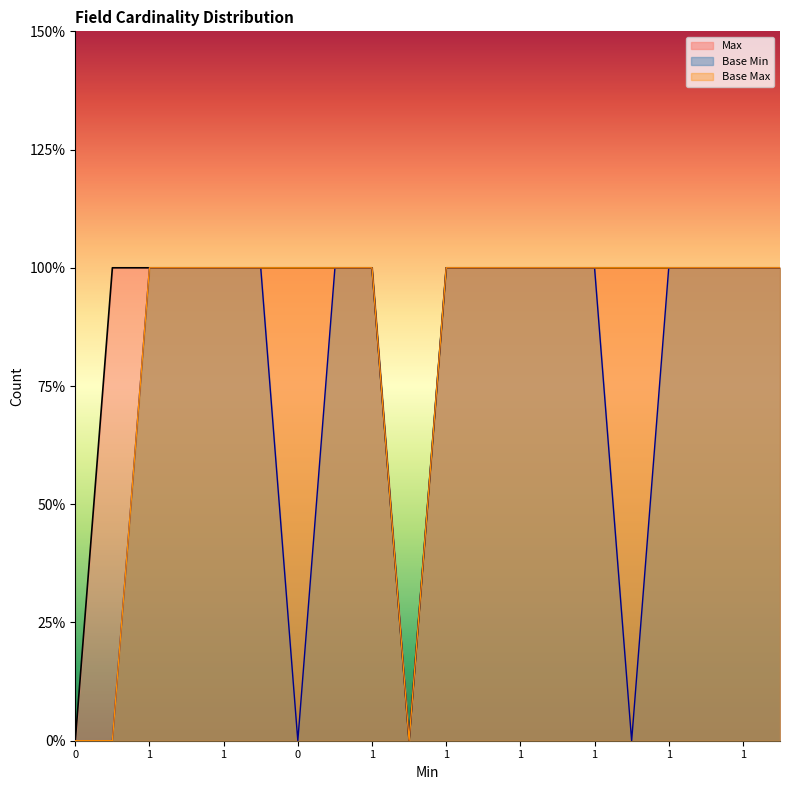

At which category is the sum across all series the highest?

1